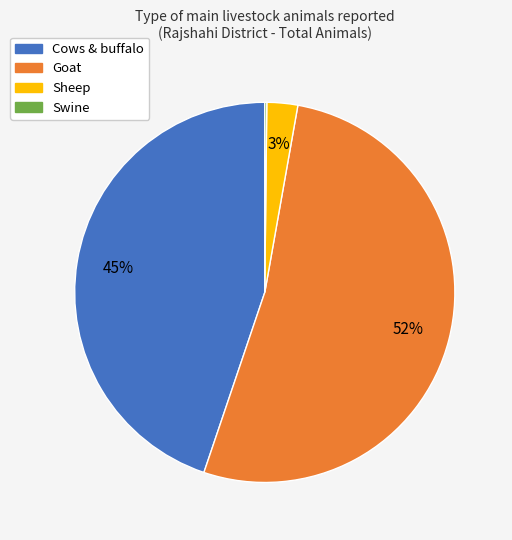

Is Sheep the majority of the pie?

No